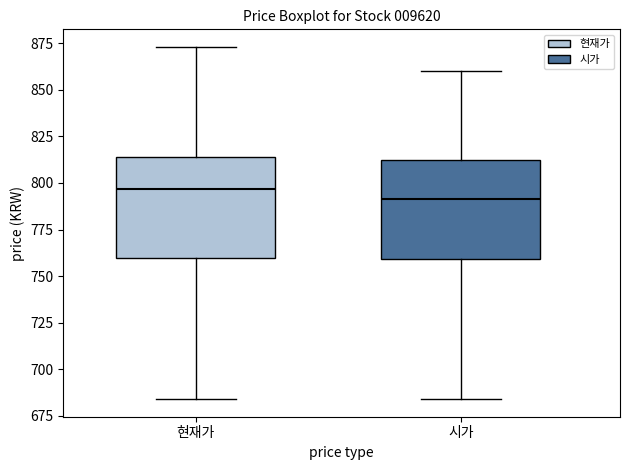

Which box has the highest median line?

현재가